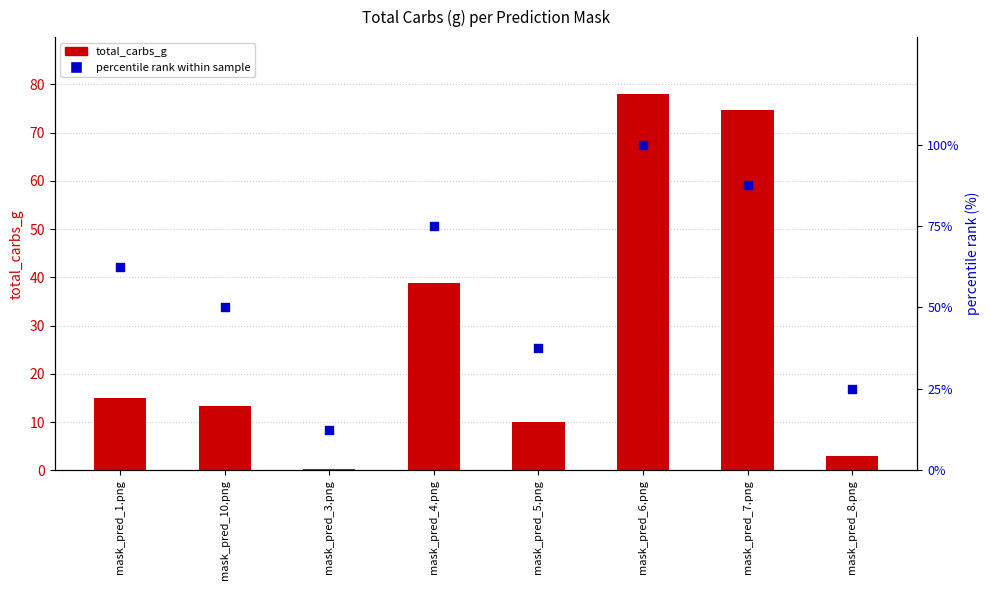

What are all the series names shown in the legend?

total_carbs_g, percentile rank within sample